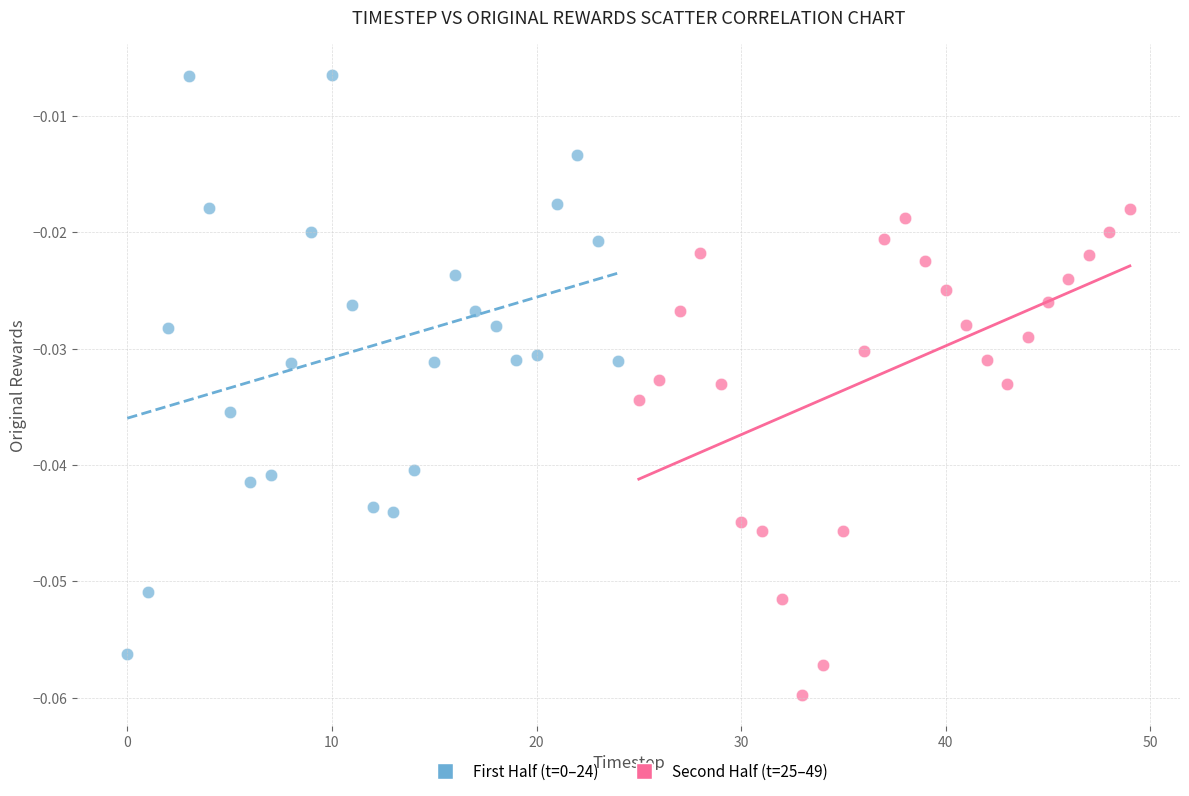

Which series reaches the minimum Y coordinate?

Second Half (t=25–49)